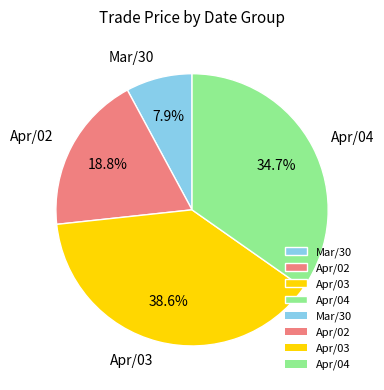

What is the total percentage of Apr/04 and Apr/03?

73.3%